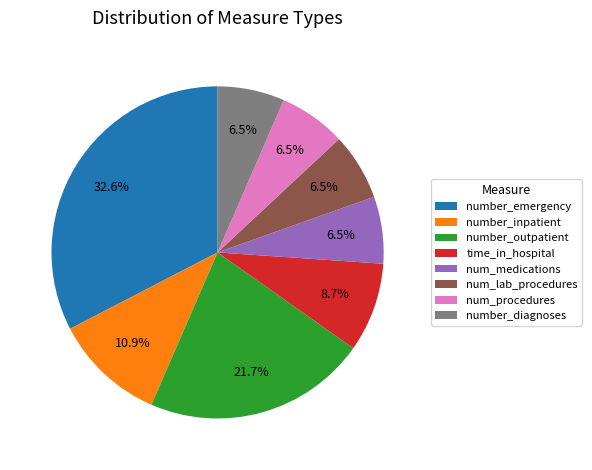

Count the number of slices in the pie.

8